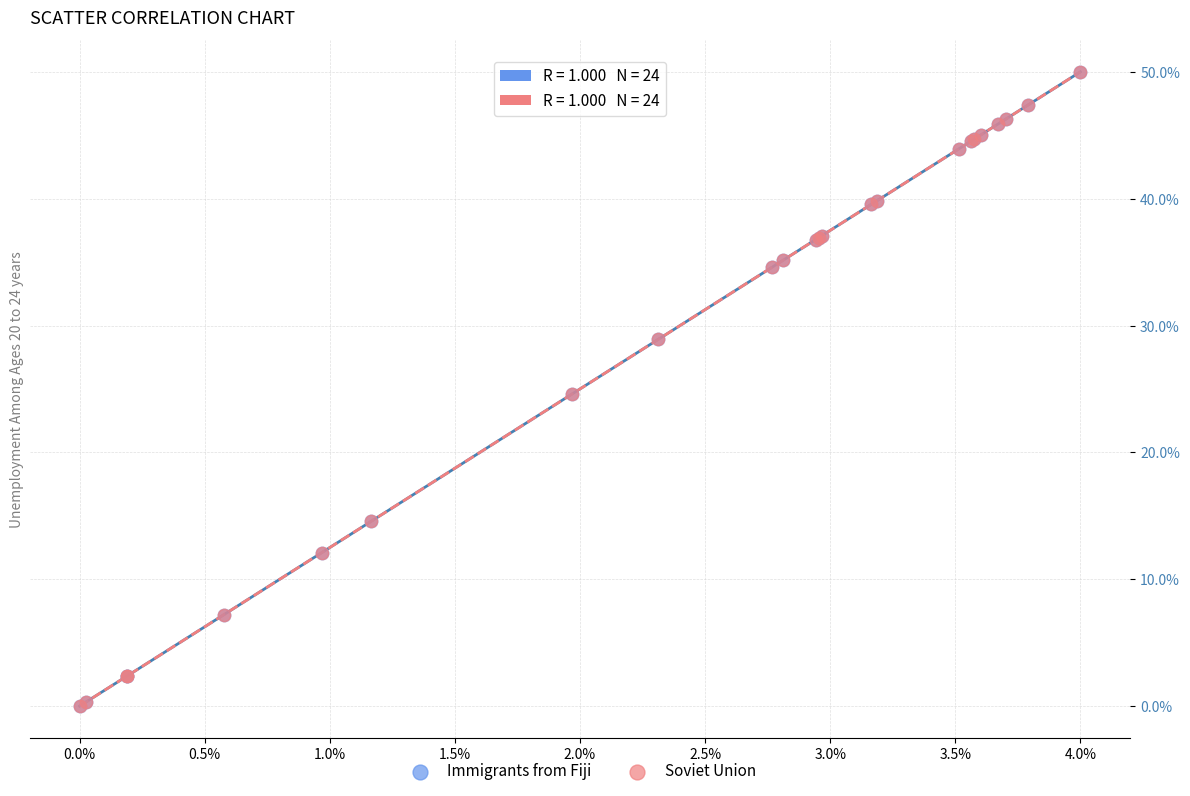

What are all the series names shown in the legend?

Immigrants from Fiji, Soviet Union